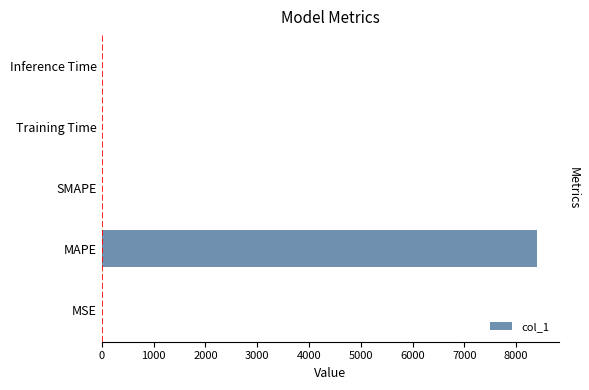

Is it true that the value at MSE is 0.7?

False